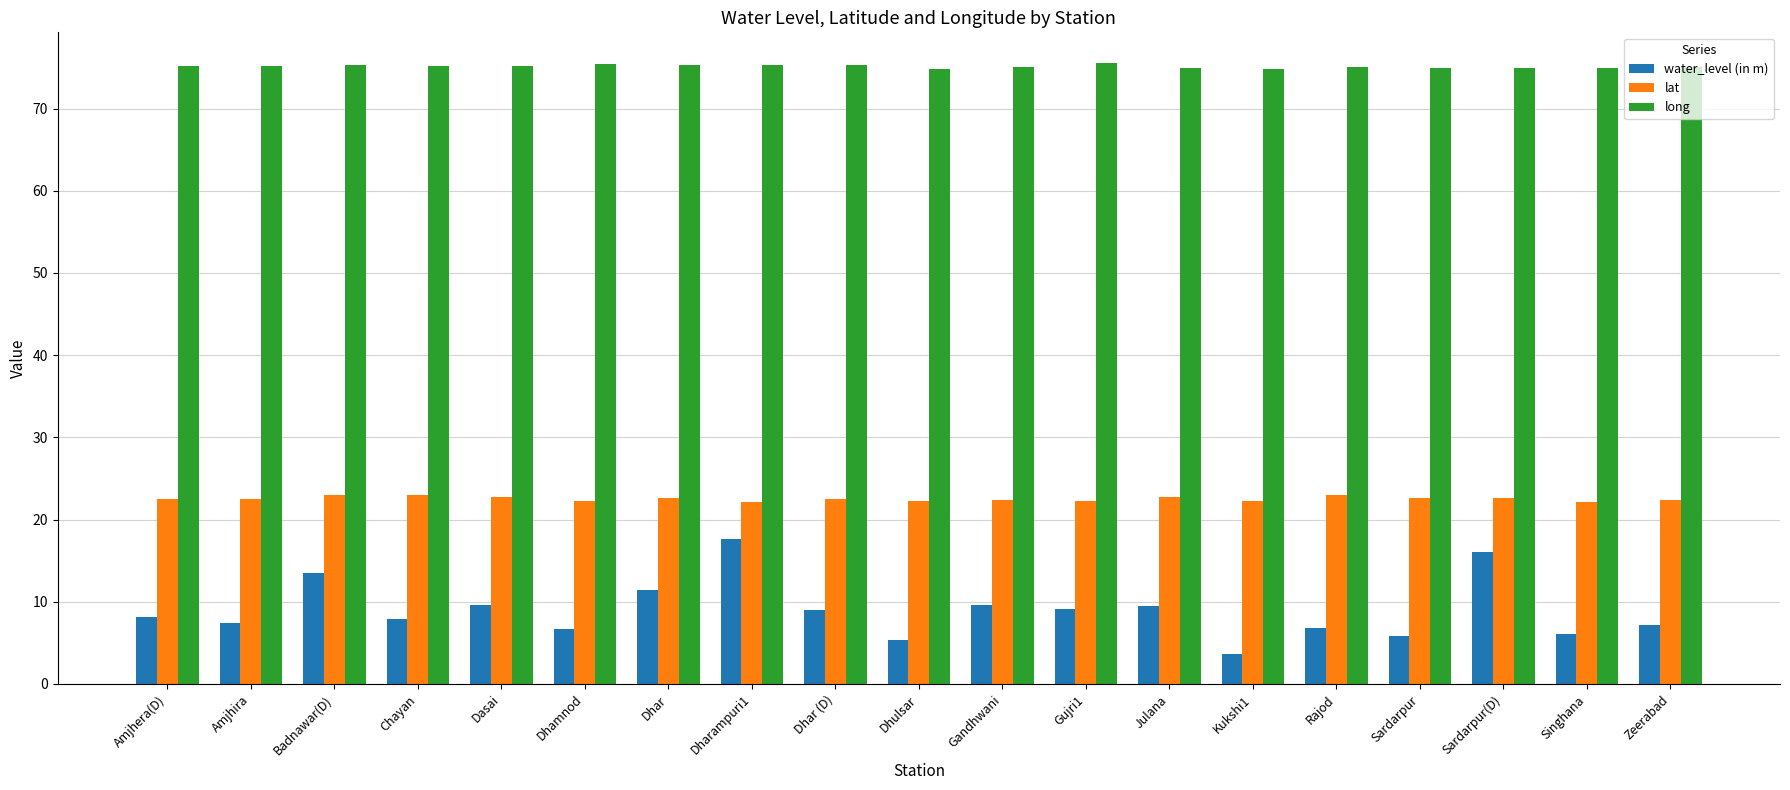

Is the value of water_level (in m) at Amjhera(D) greater than the value of lat at Sardarpur?

No